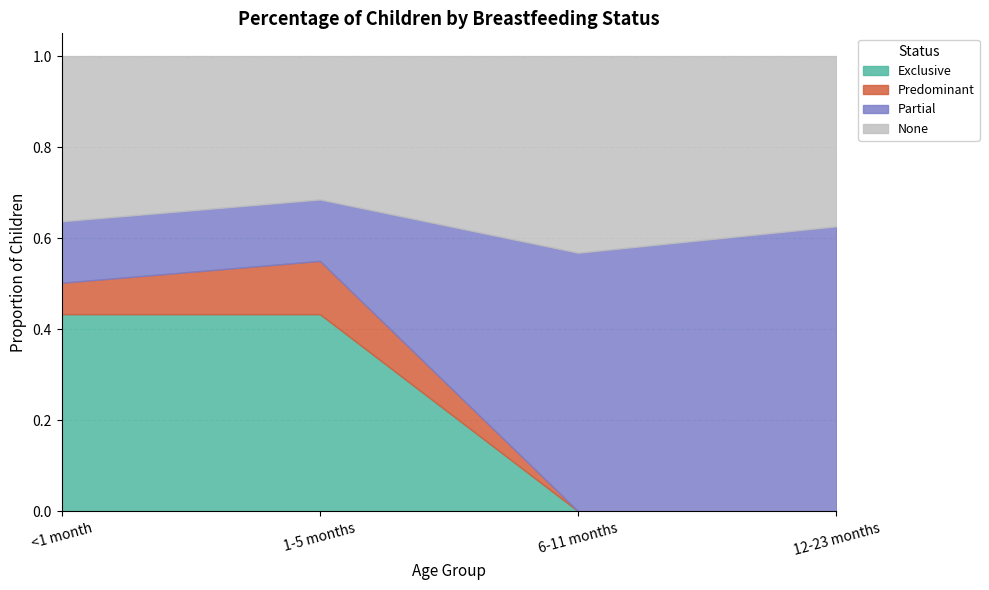

What is the spread (max minus min) of values at 6-11 months?

0.6